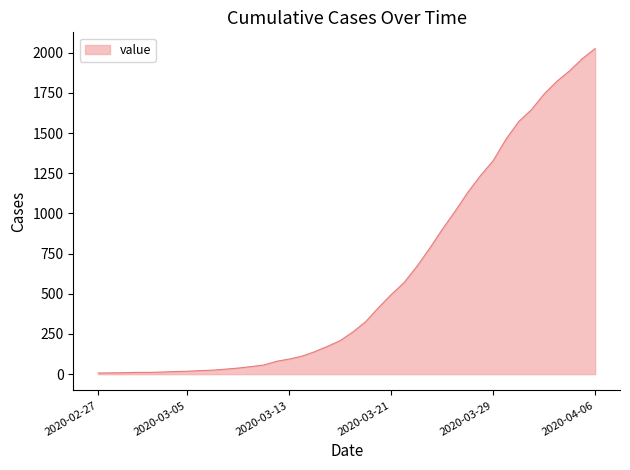

What is the difference between the maximum and second lowest values?

2017